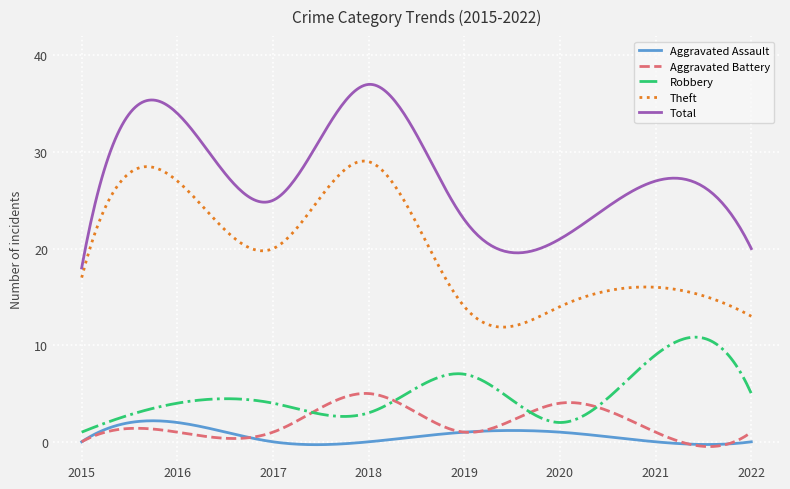

Which series has the widest spread of values?

Total